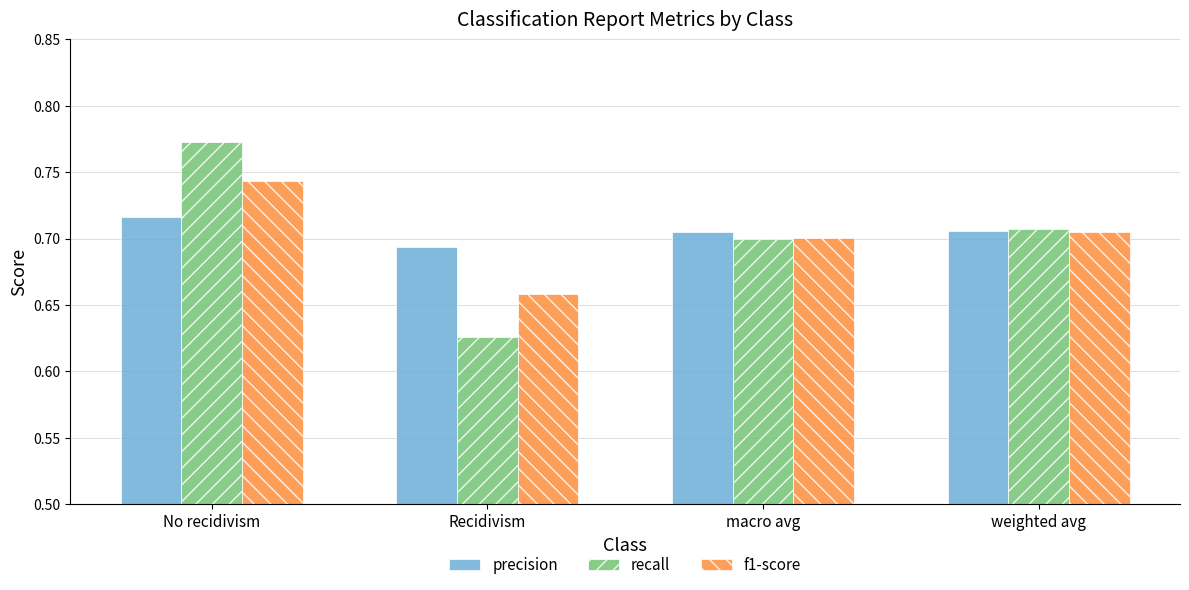

Count the f1-score values in the range 0 to 1.

4